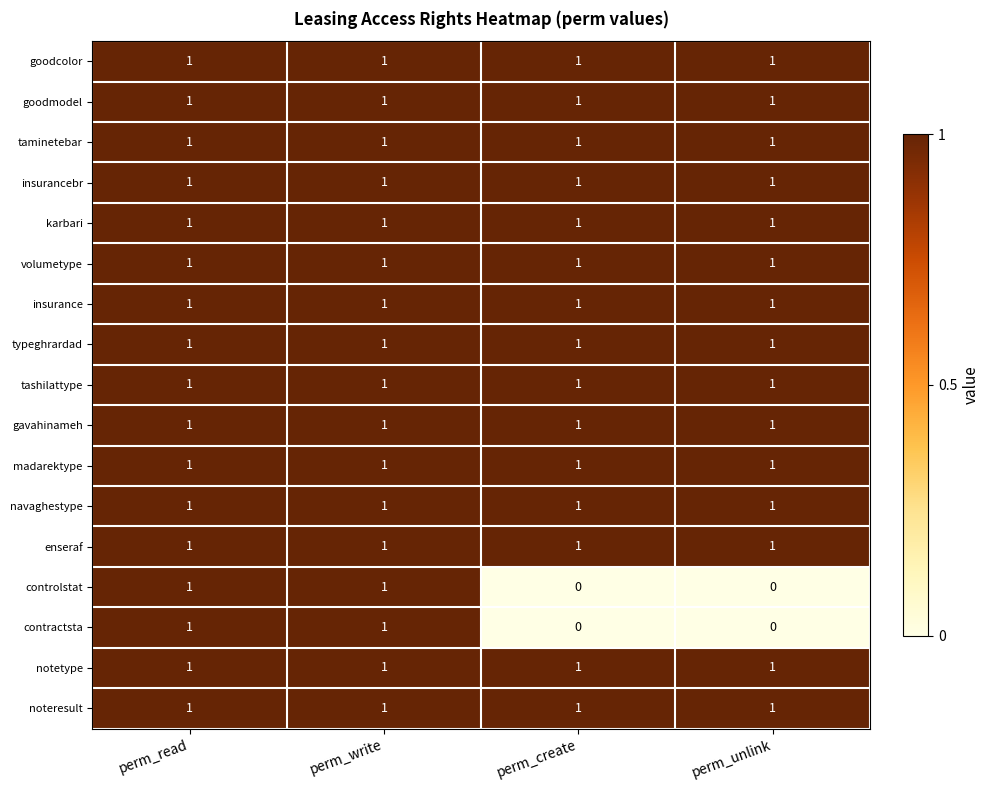

The goodmodel series shows 1 at perm_read. True or false?

True